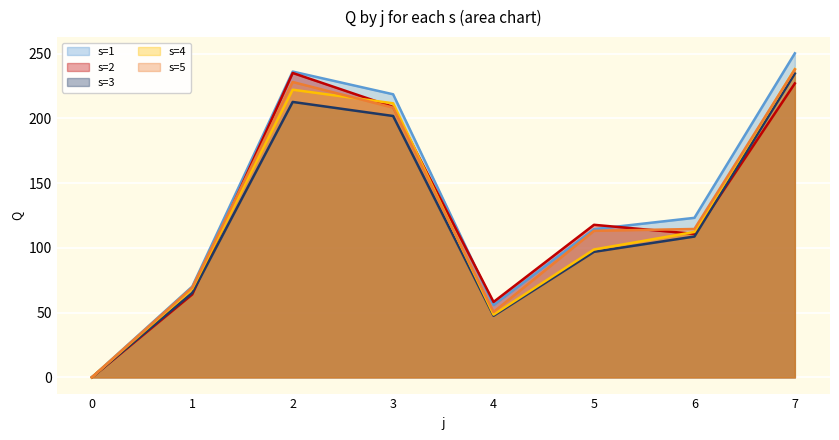

True or false: s=1 has a value of 73.6 at 6.

False